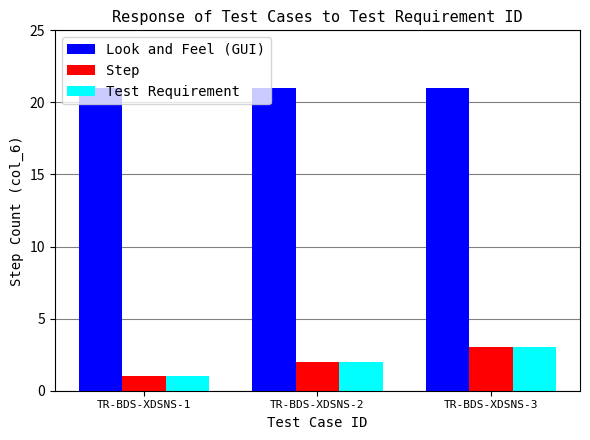

What value does the Step series have at TR-BDS-XDSNS-3?

3